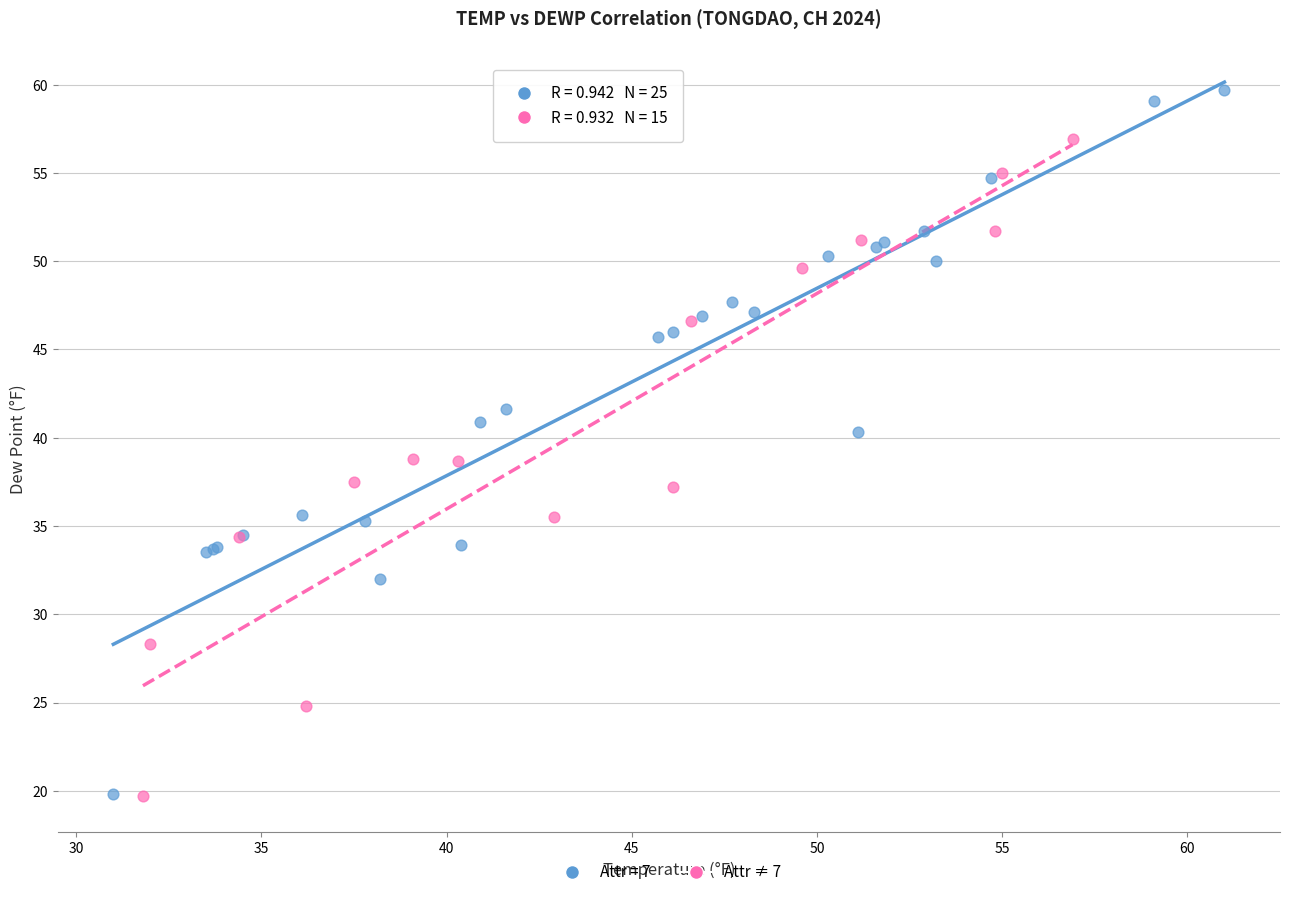

Which series contains the highest Y value?

Attr = 7